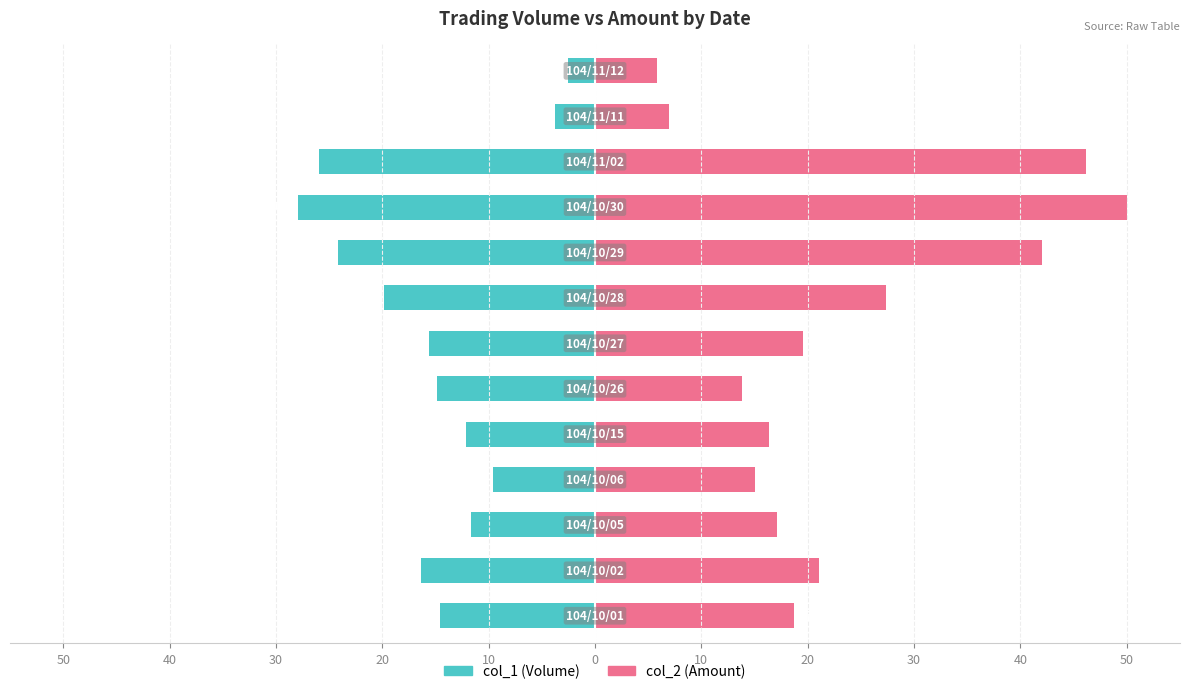

Which series has the largest total across all categories?

col_2 (Amount)